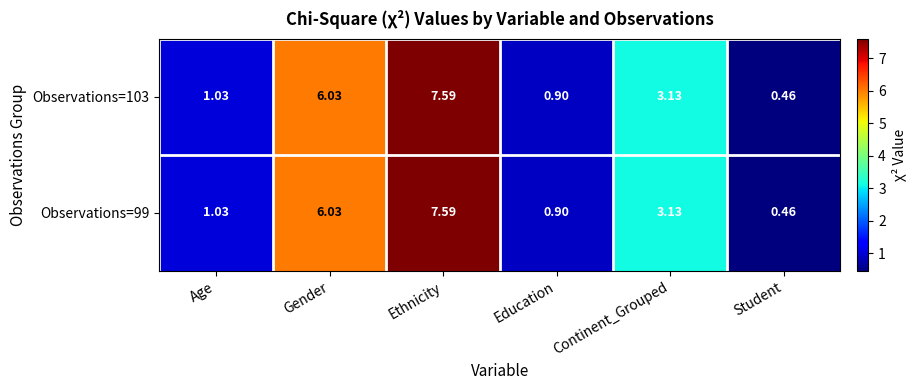

Where is Observations=99 nearest to the value 4?

Continent_Grouped